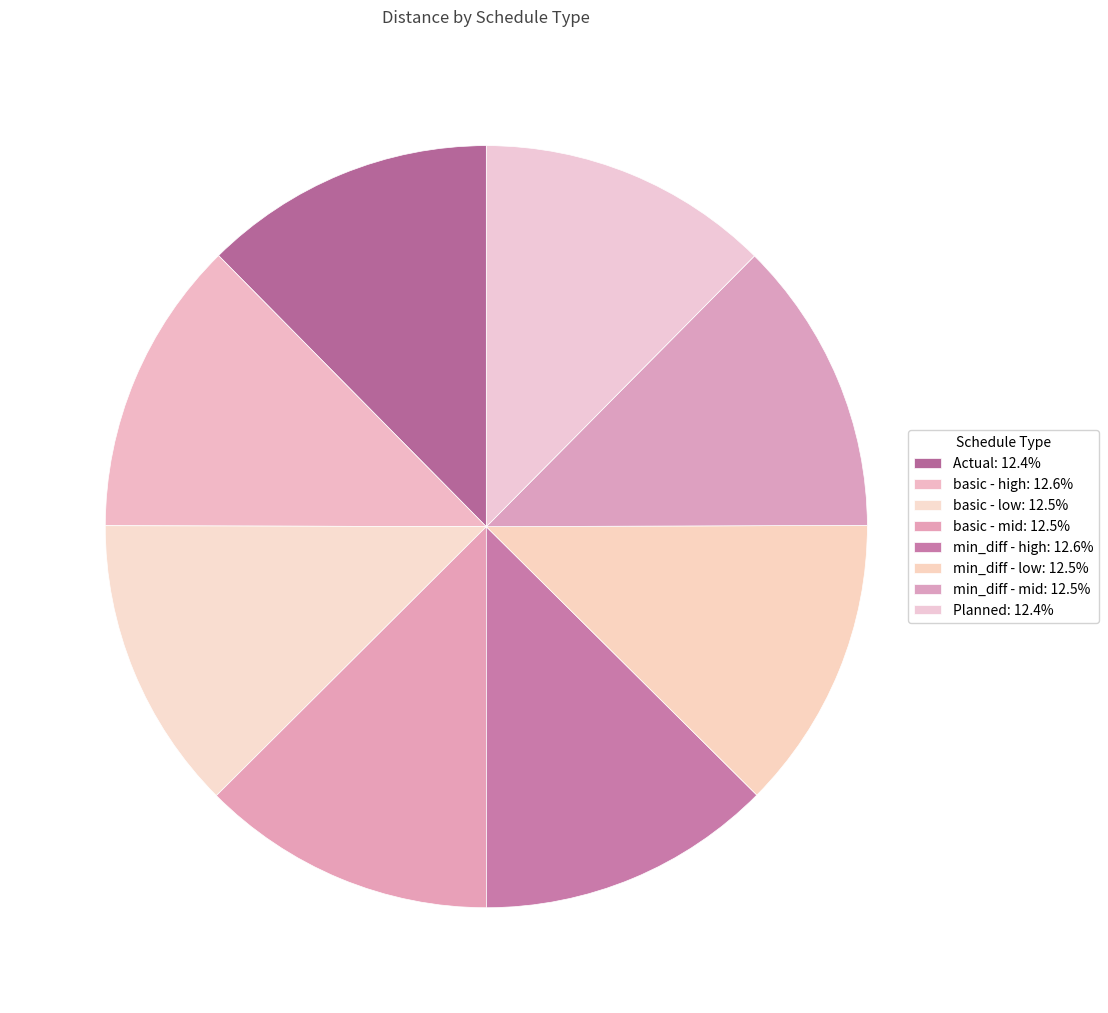

What is the change in value from basic - high to min_diff - mid?

-5323.8